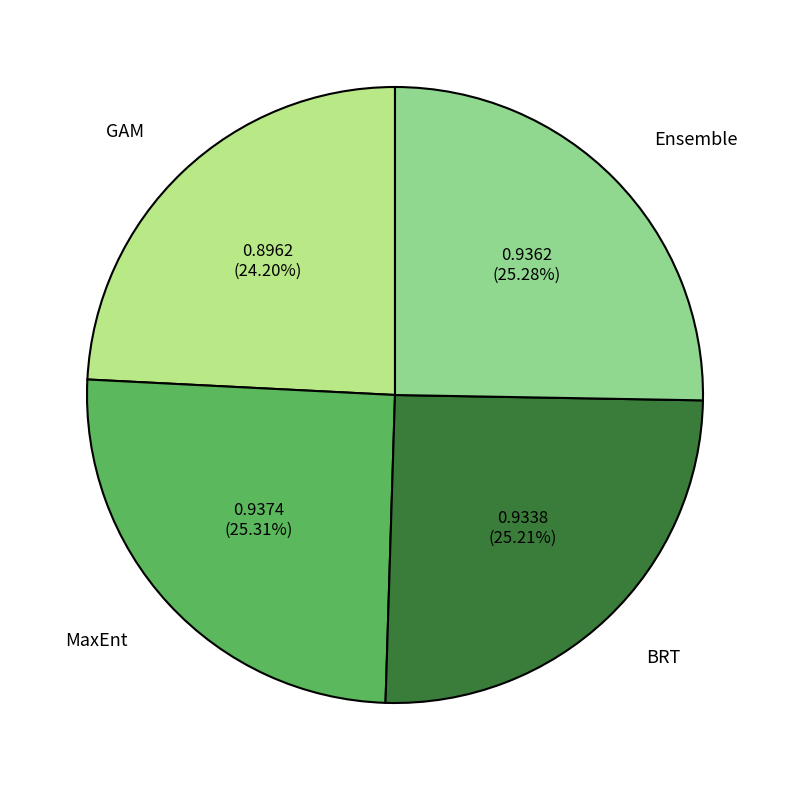

Count the number of slices in the pie.

4